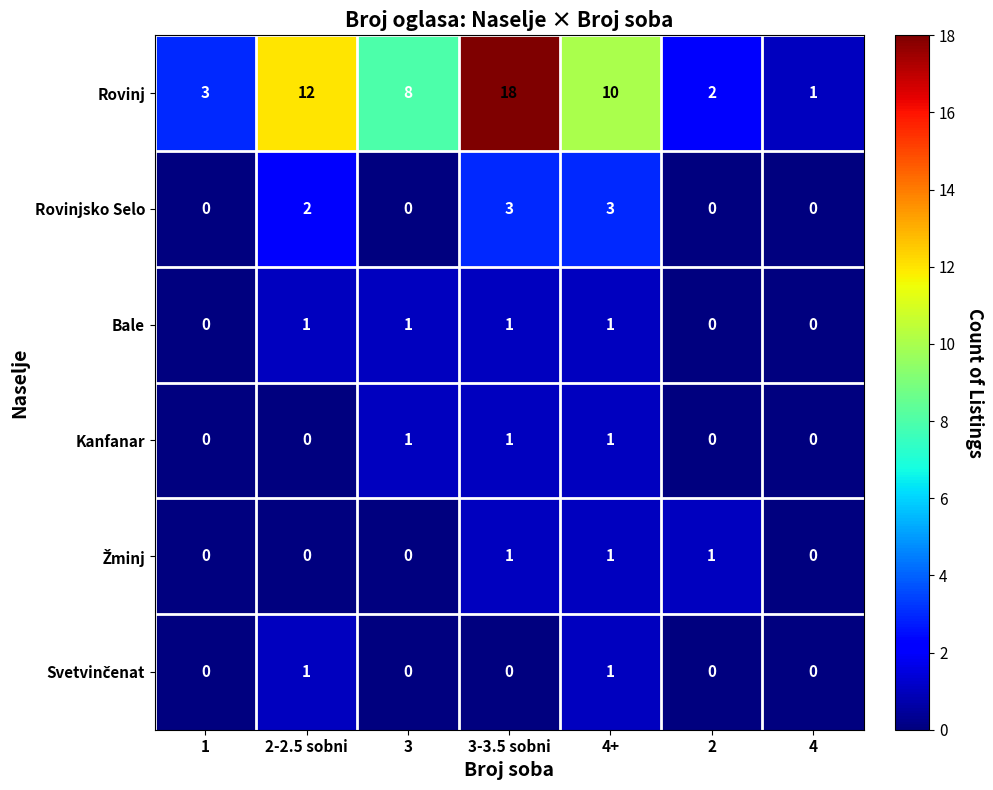

What is the difference between the highest and lowest values at 3-3.5 sobni?

18